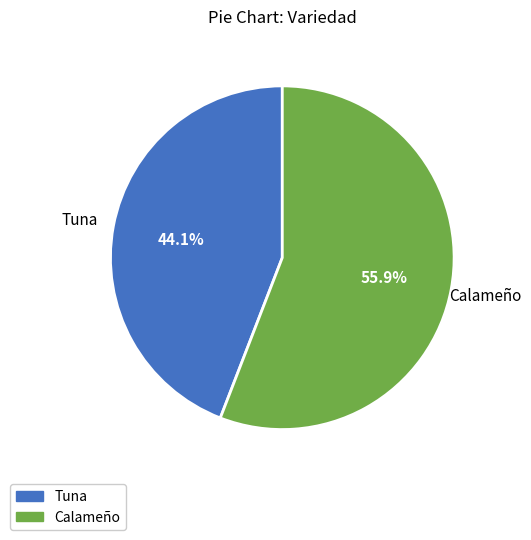

Count the number of slices in the pie.

2